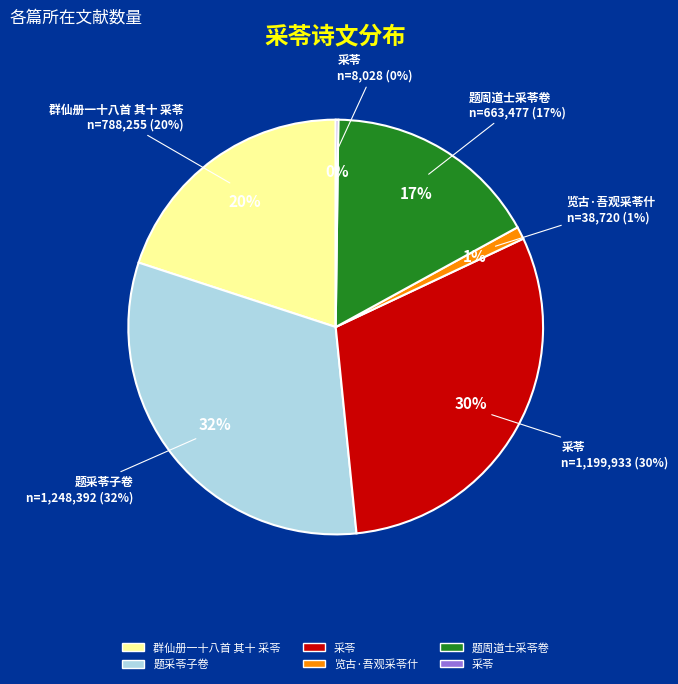

What is the total percentage of 采苓 and 览古·吾观采苓什?

1.2%